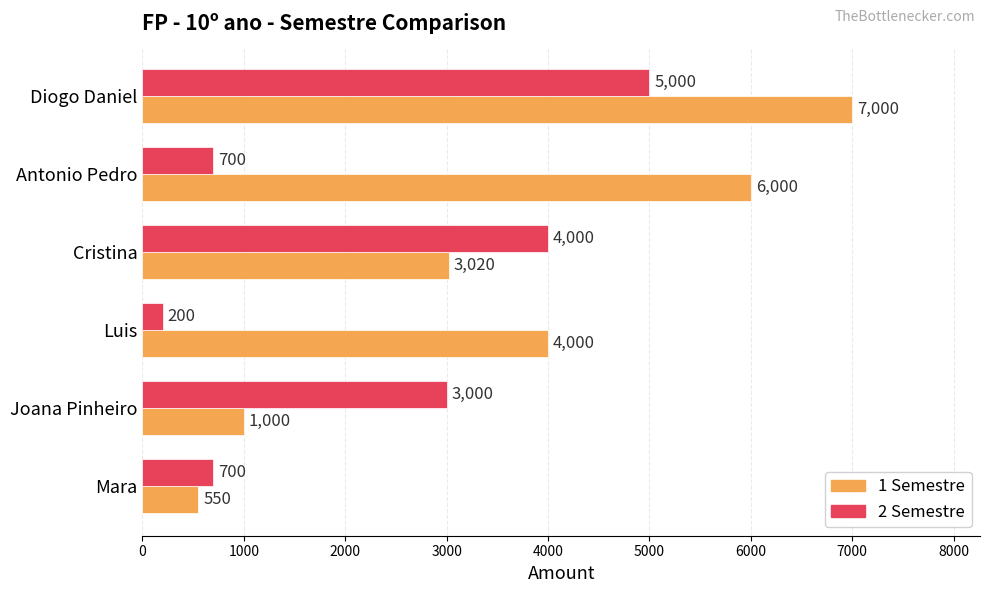

The 2 Semestre series shows 1507 at Joana Pinheiro. True or false?

False